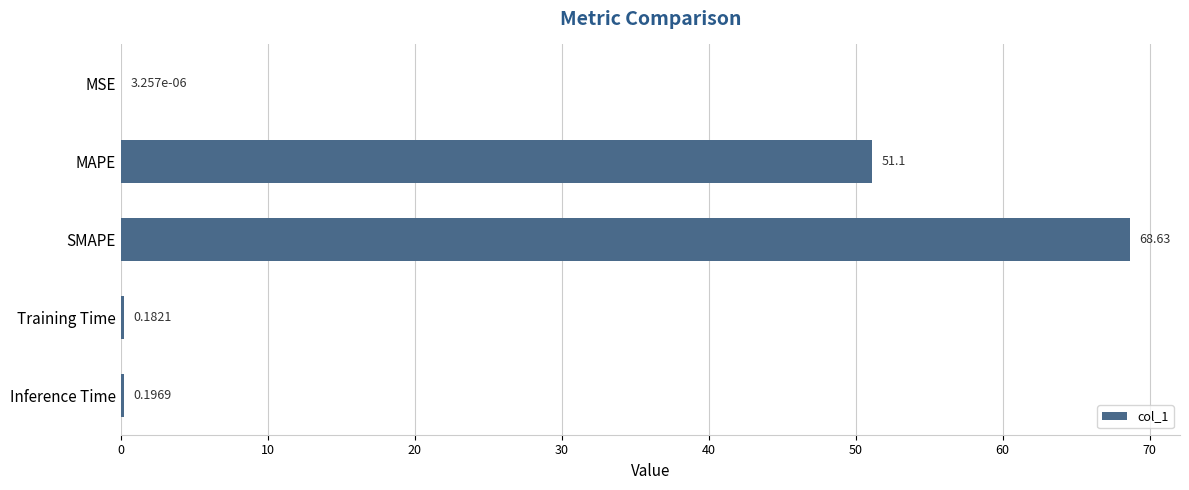

What is the change in value from MAPE to Training Time?

-50.9